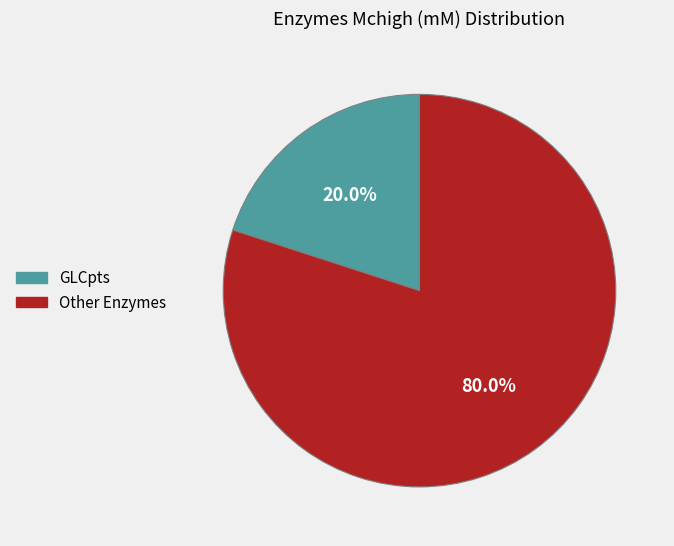

Is there any slice that represents more than half of the pie?

Yes